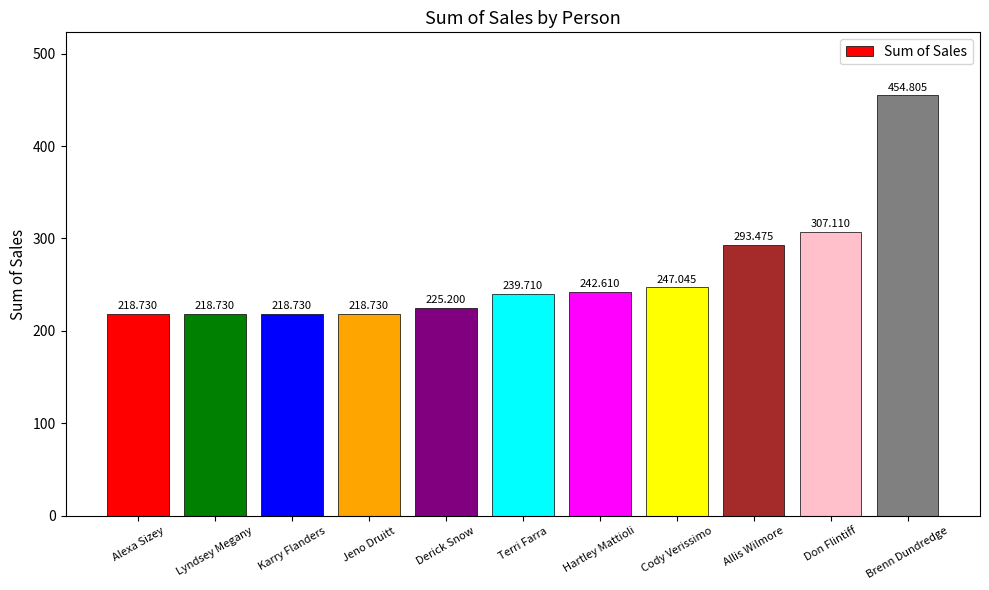

The value at Terri Farra is 340.5. True or false?

False